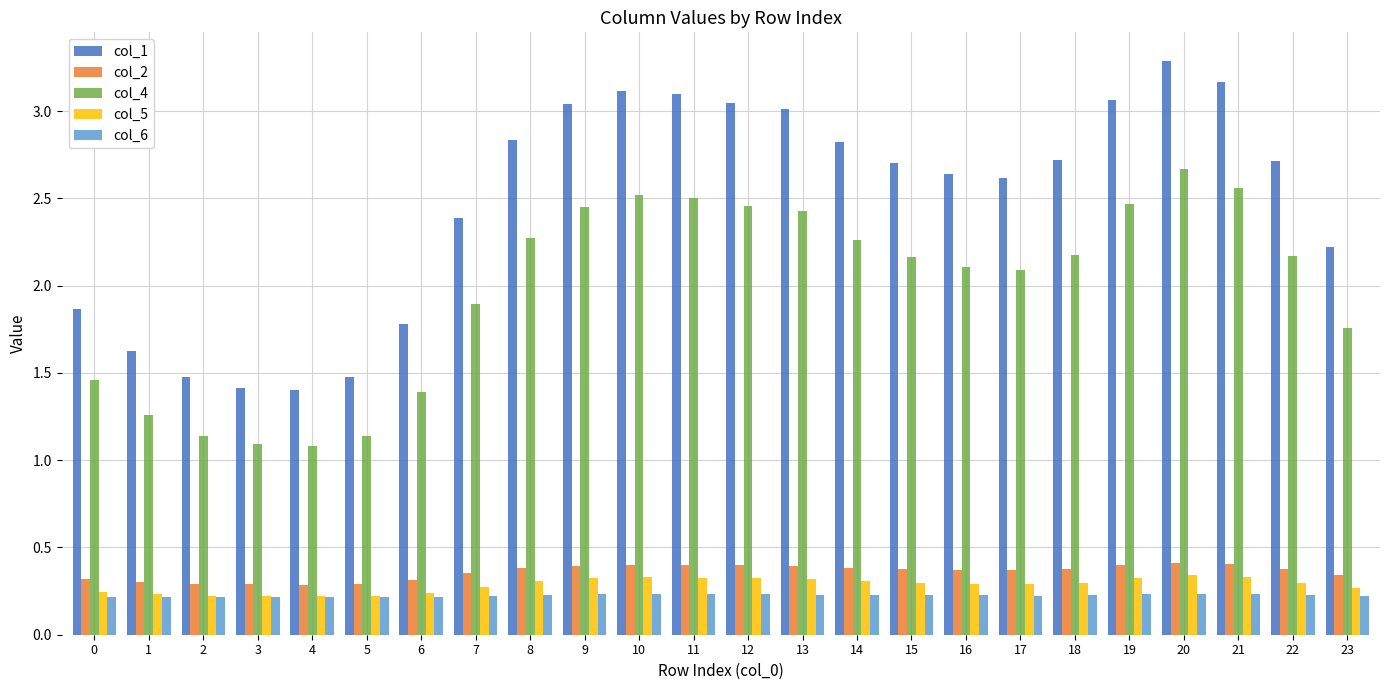

Is the value of col_6 at 21 greater than the value of col_2 at 23?

No